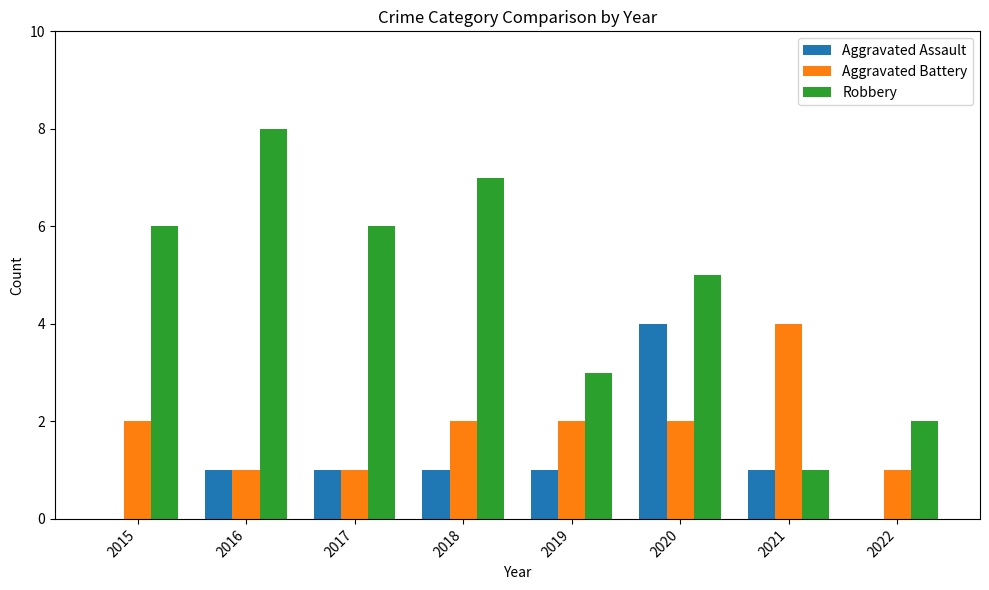

True or false: Robbery has a value of 5 at 2016.

False